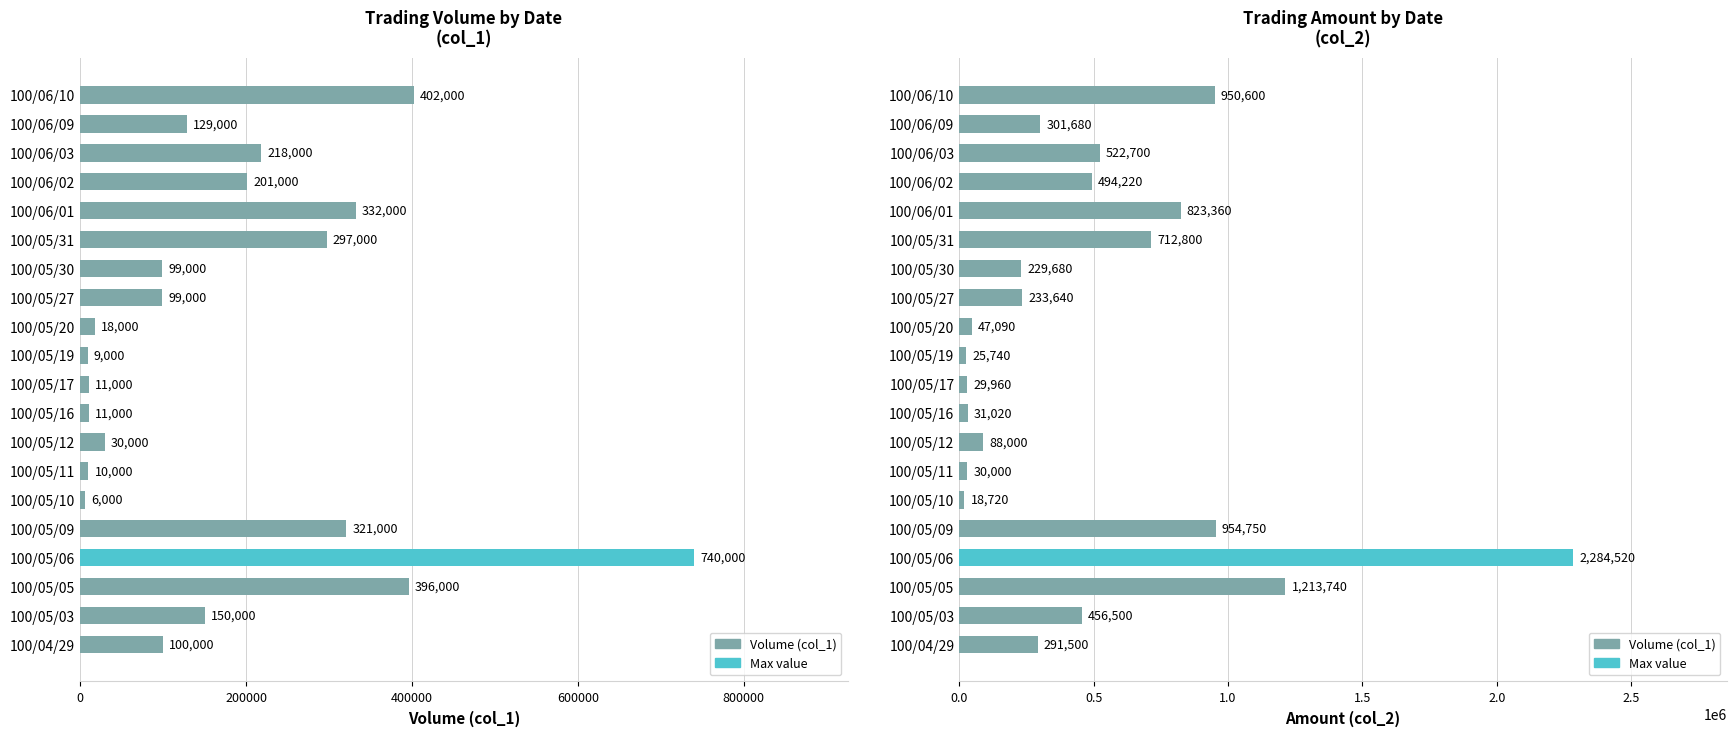

What is the total value across all series at 100/05/06?

3024520